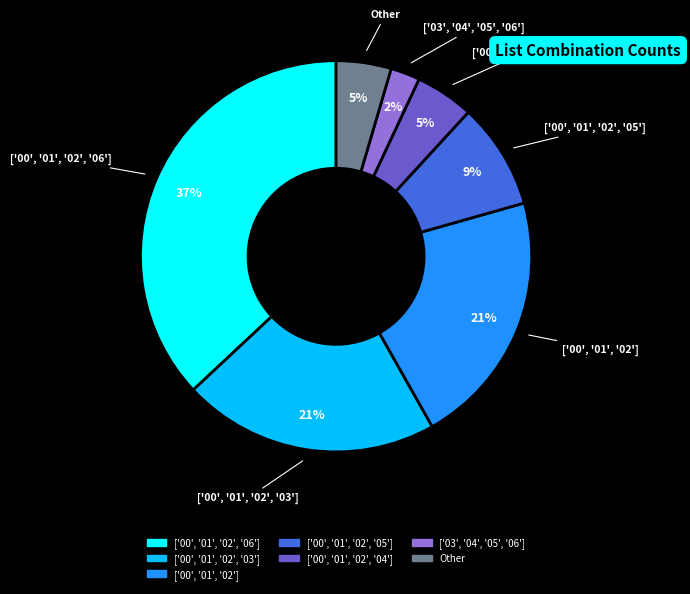

Which has a higher value, ['00', '01', '02', '06'] or Other?

['00', '01', '02', '06']